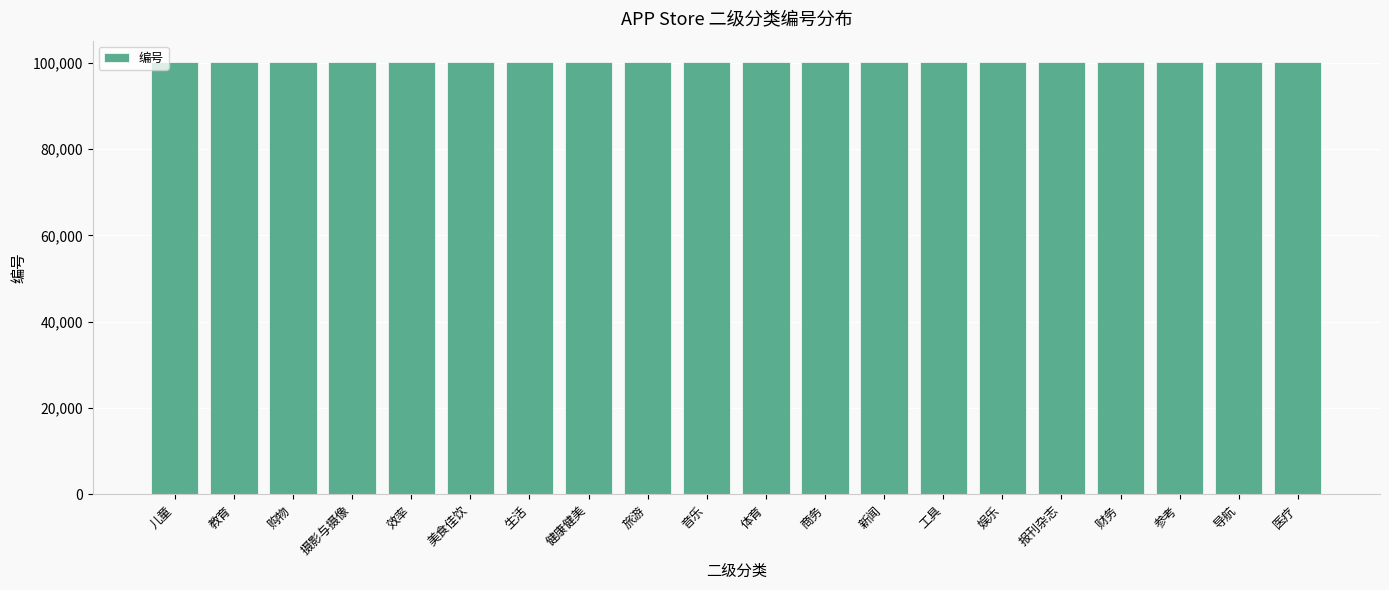

What value does the data have at 音乐, to the nearest 10?

100110